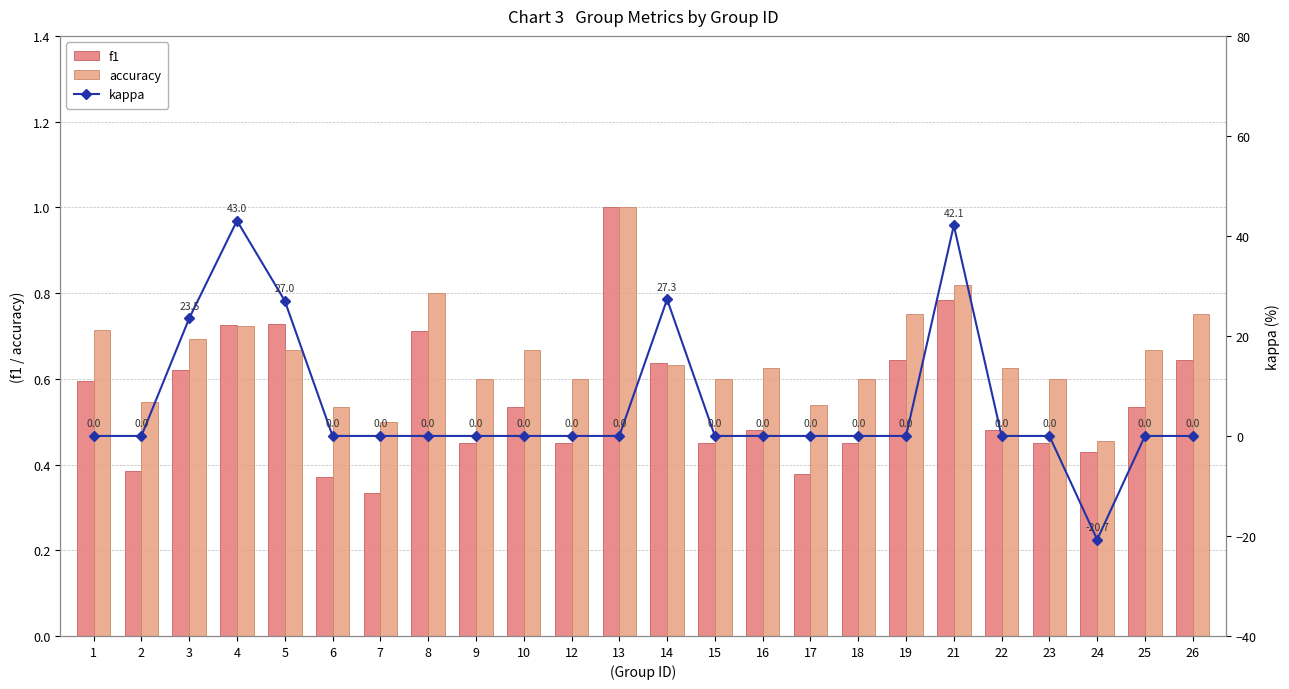

What is the average value of the accuracy series?

0.7